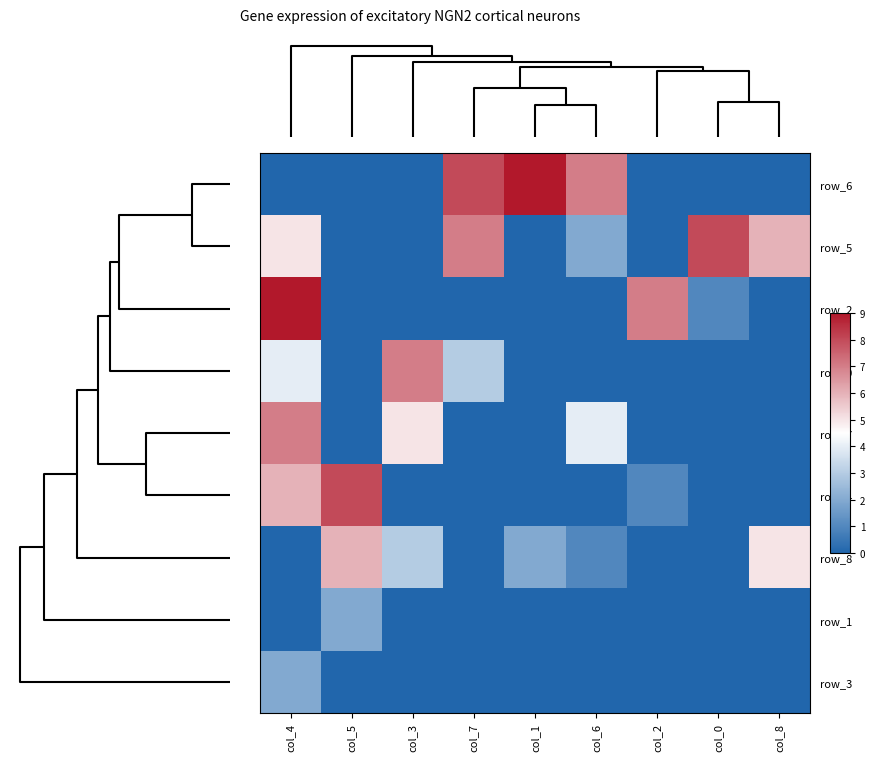

How many data points does each series have?

9